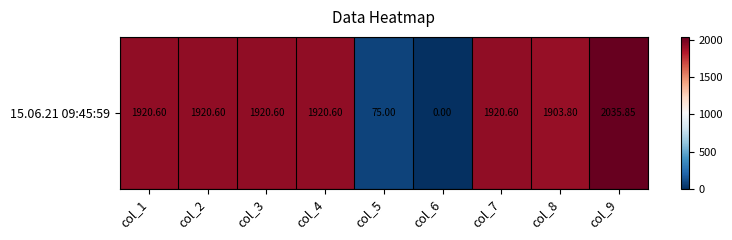

What is the change in value from col_2 to col_6?

-1920.6